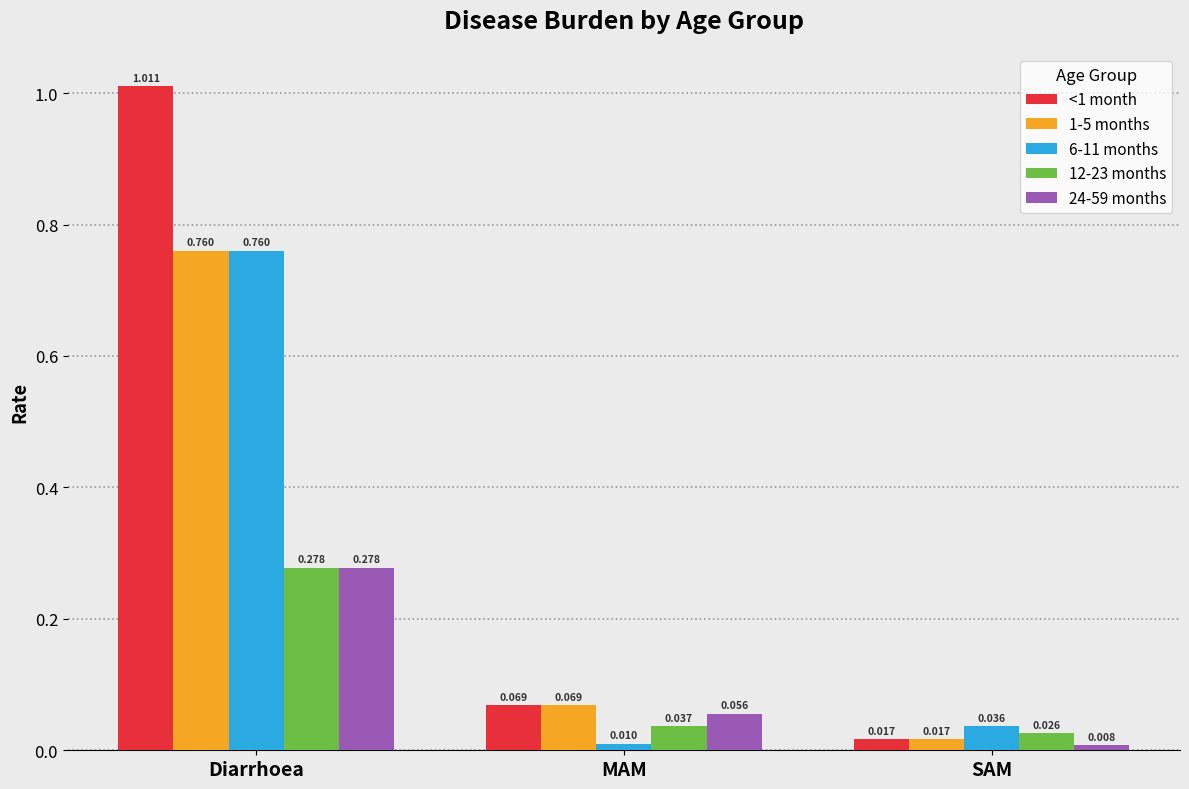

Which label corresponds to the smallest value in the chart?

SAM